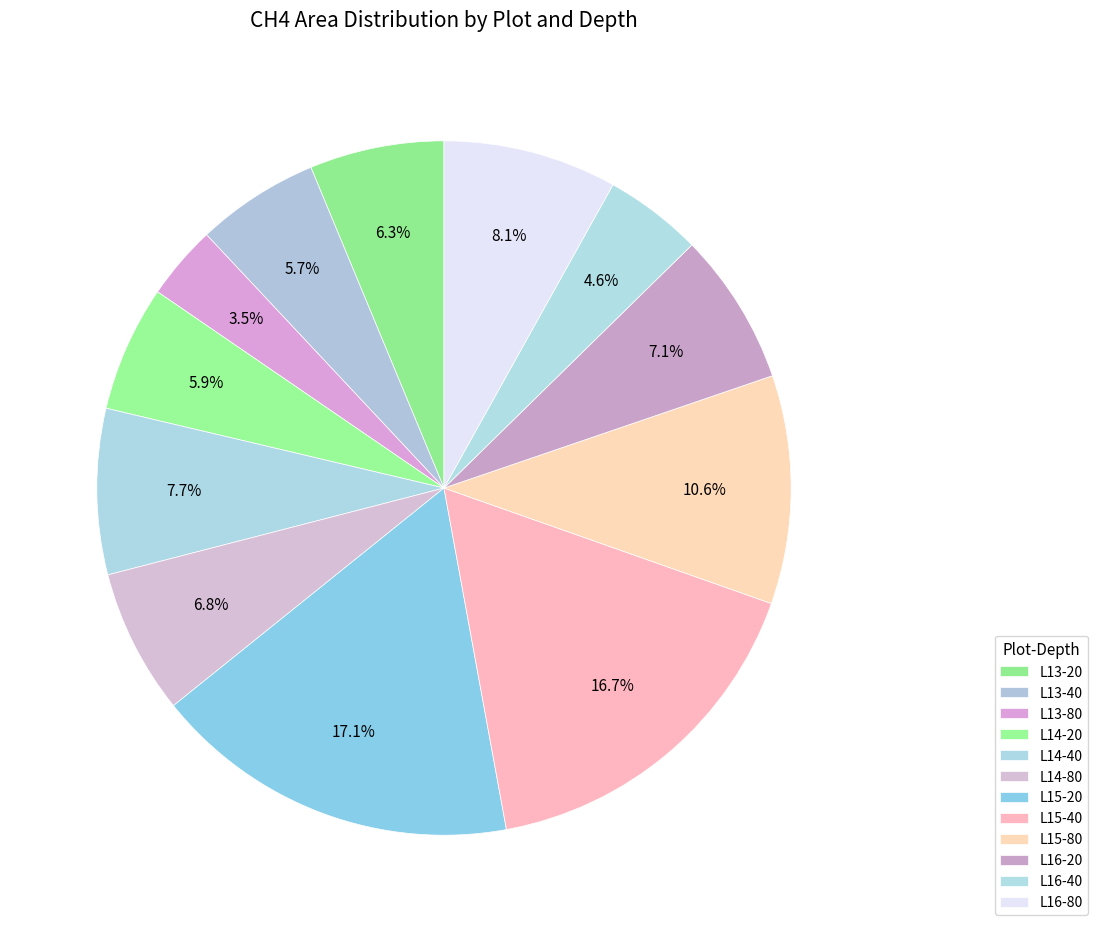

What percentage is the L13-80 slice, to the nearest percent?

3%